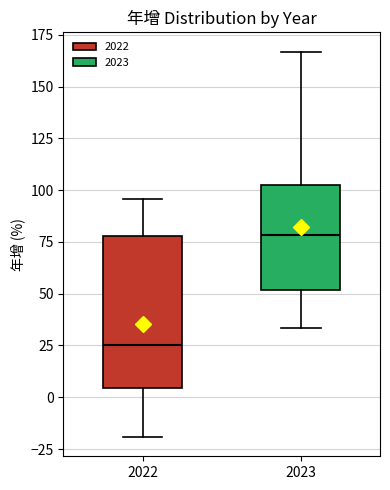

Reading left to right, read every box against the y-axis: the position of its median line, the range the box covers, and the ends of its whiskers. The values are not printed on the chart, so give them approximately, as read against the axis.

2022: median 25, box 5 to 80, whiskers -20 to 95
2023: median 80, box 50 to 100, whiskers 35 to 165